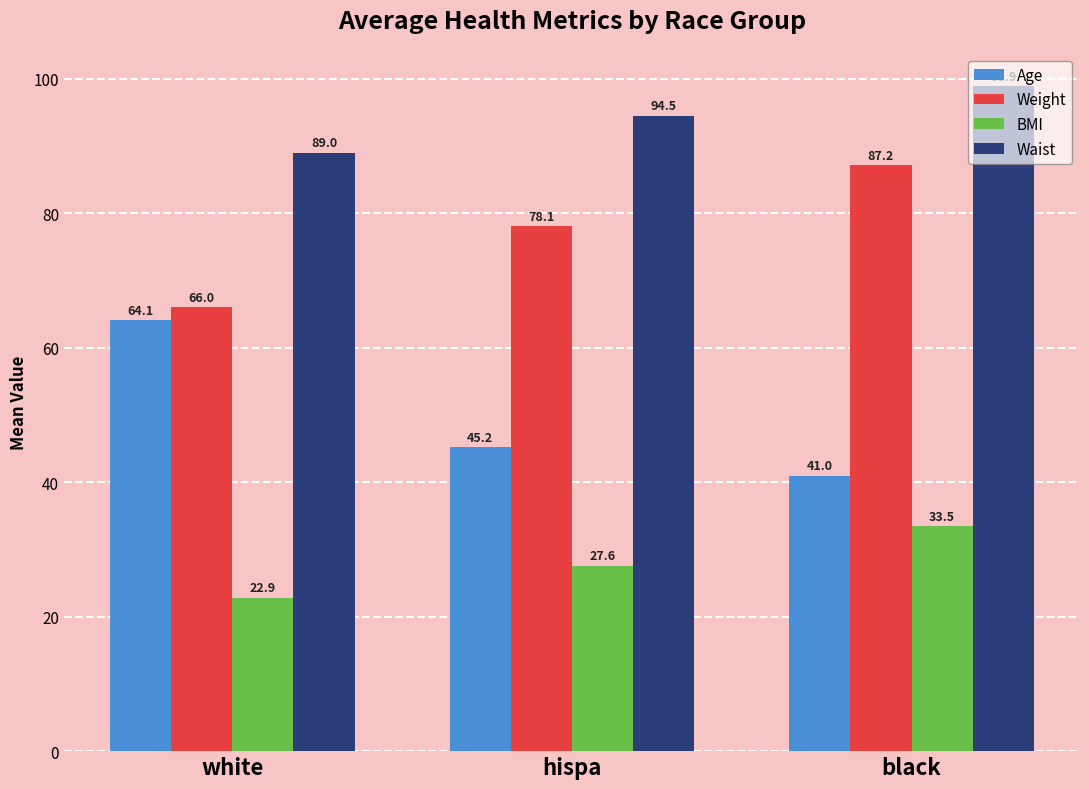

At which category does the chart reach its minimum across all series?

white